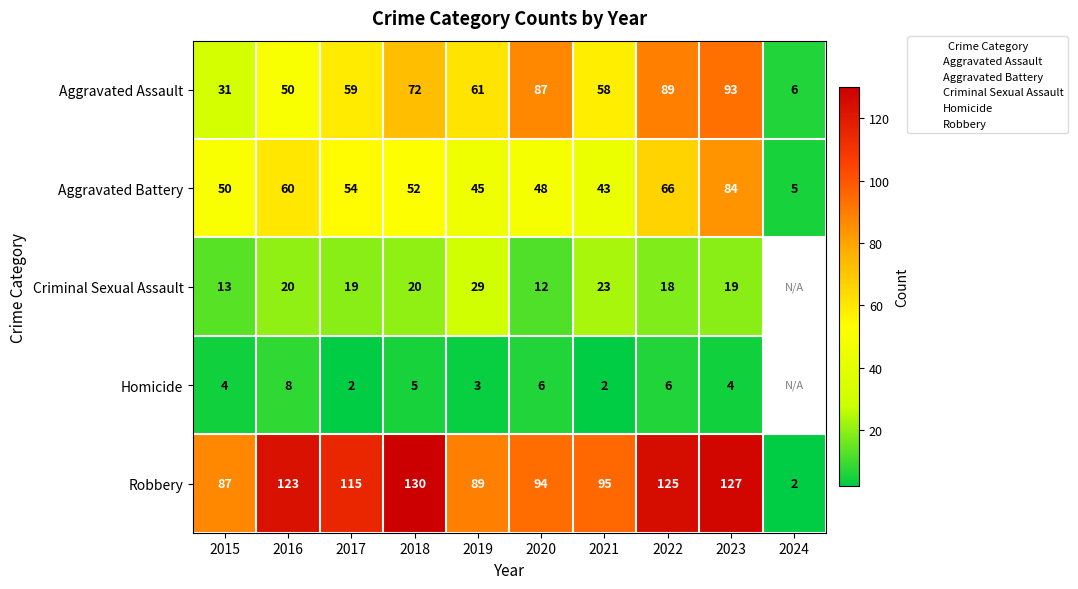

The value of Homicide at 2018 is 7.6. True or false?

False